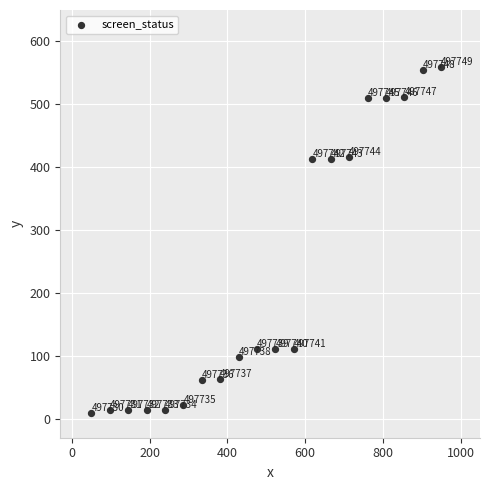

What is the range of Y values (max minus min)?

550.0